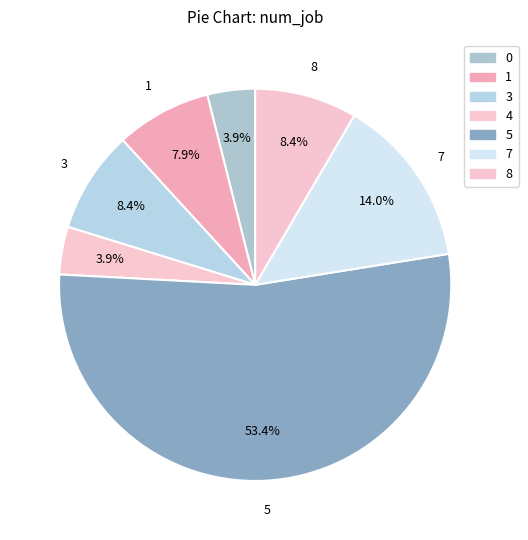

How many segments does this pie chart have?

7